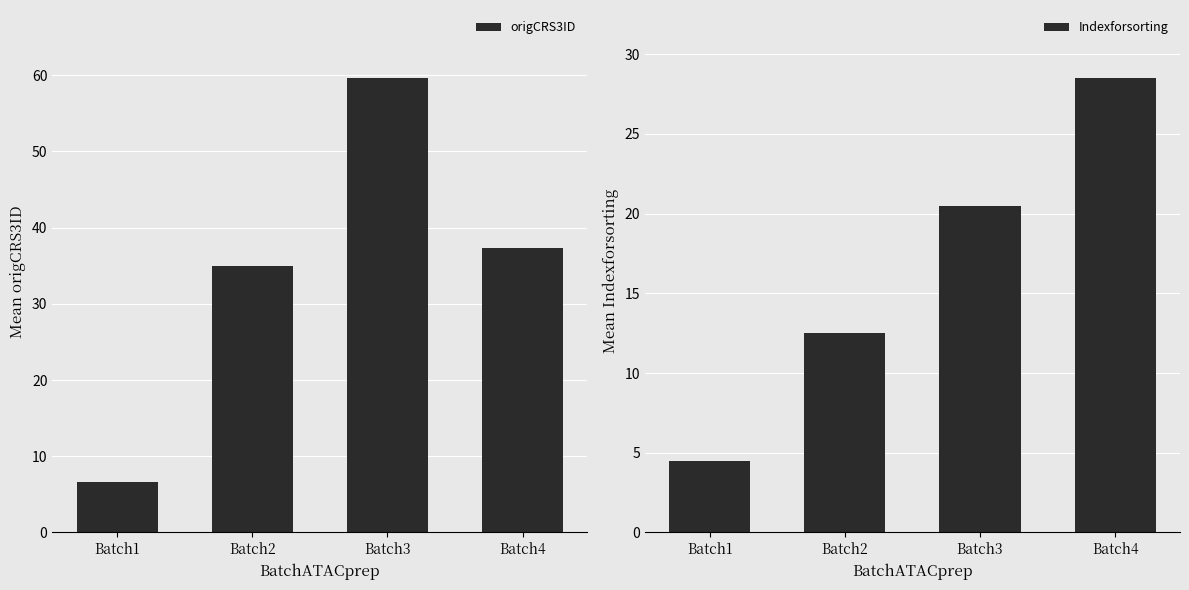

Between Batch1 and Batch3, which is larger?

Batch3